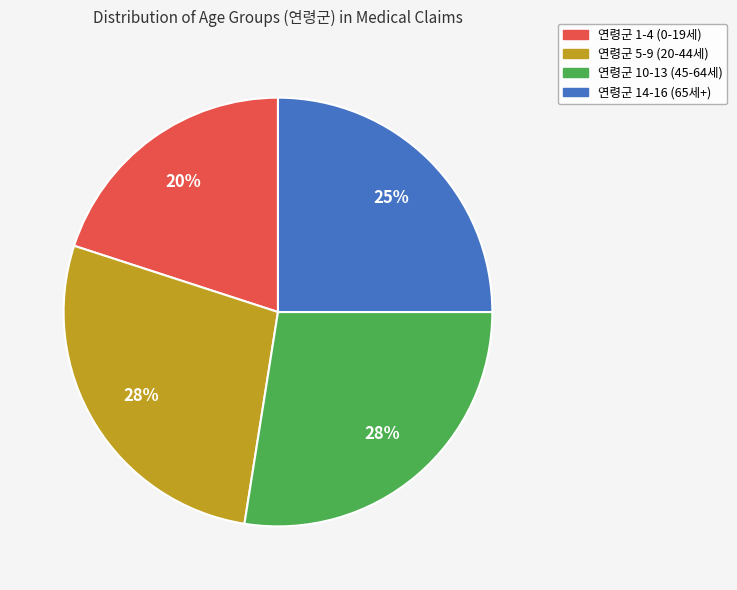

True or false: 연령군 14-16 (65세+) accounts for 25% of the total.

True